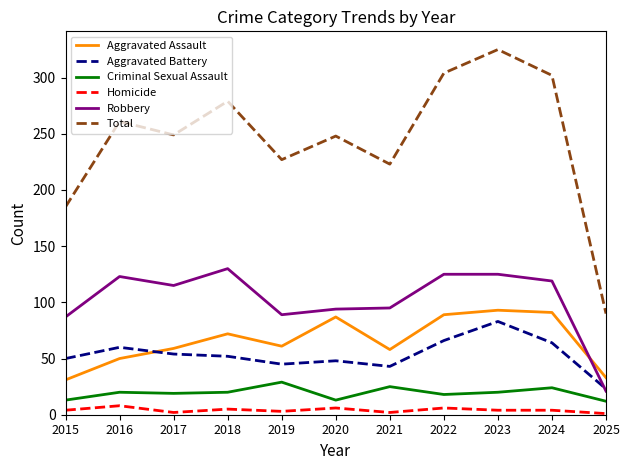

What is the maximum value for Robbery?

130